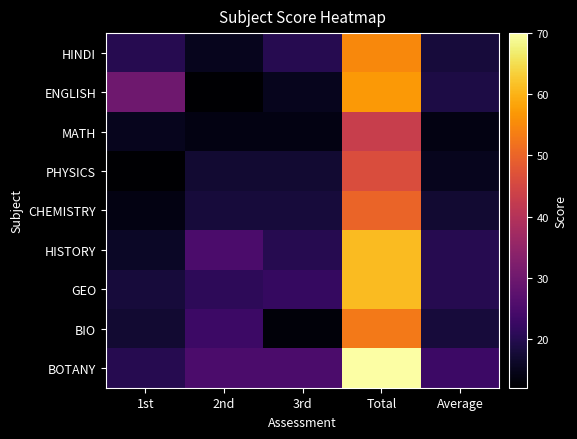

Which series has the largest total across all categories?

BOTANY